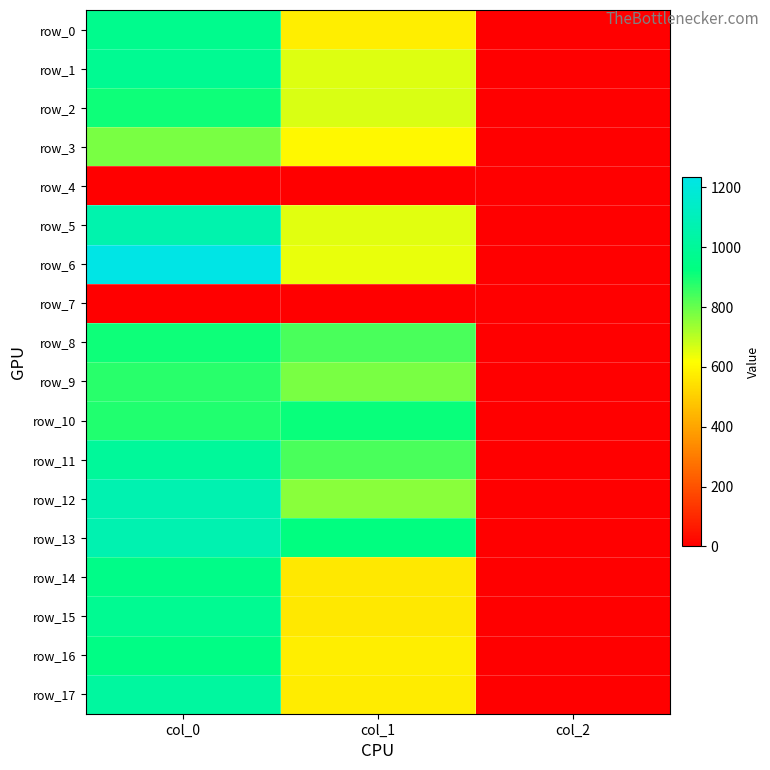

Rank the series by their maximum value, from highest to lowest.

row_6, row_12, row_13, row_5, row_17, row_11, row_1, row_15, row_0, row_14, row_16, row_10, row_2, row_8, row_9, row_3, row_4, row_7